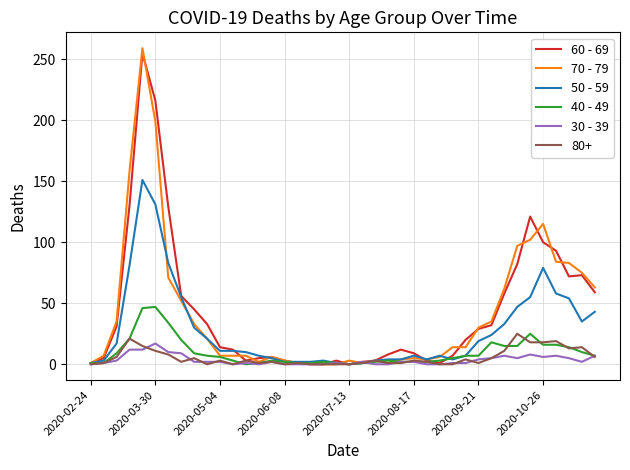

Which series has the widest spread of values?

70 - 79